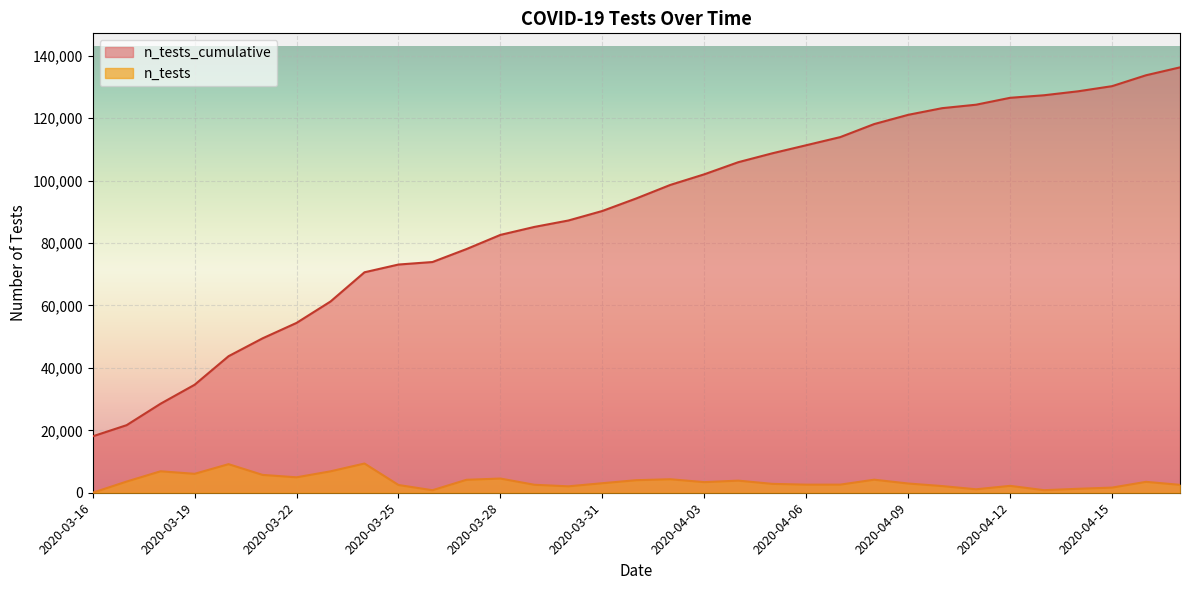

What is the difference between the n_tests_cumulative values at 2020-03-23 and 2020-04-05?

47458